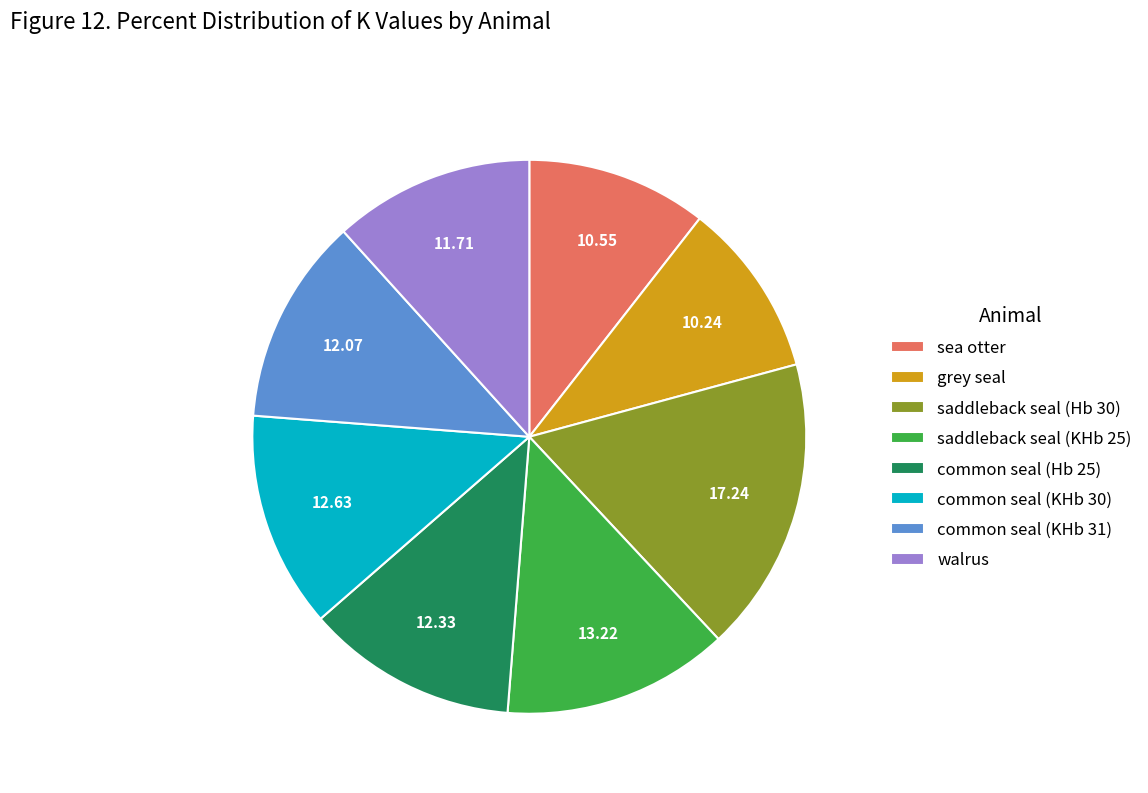

The common seal (KHb 31) slice represents 1% of the pie. True or false?

False